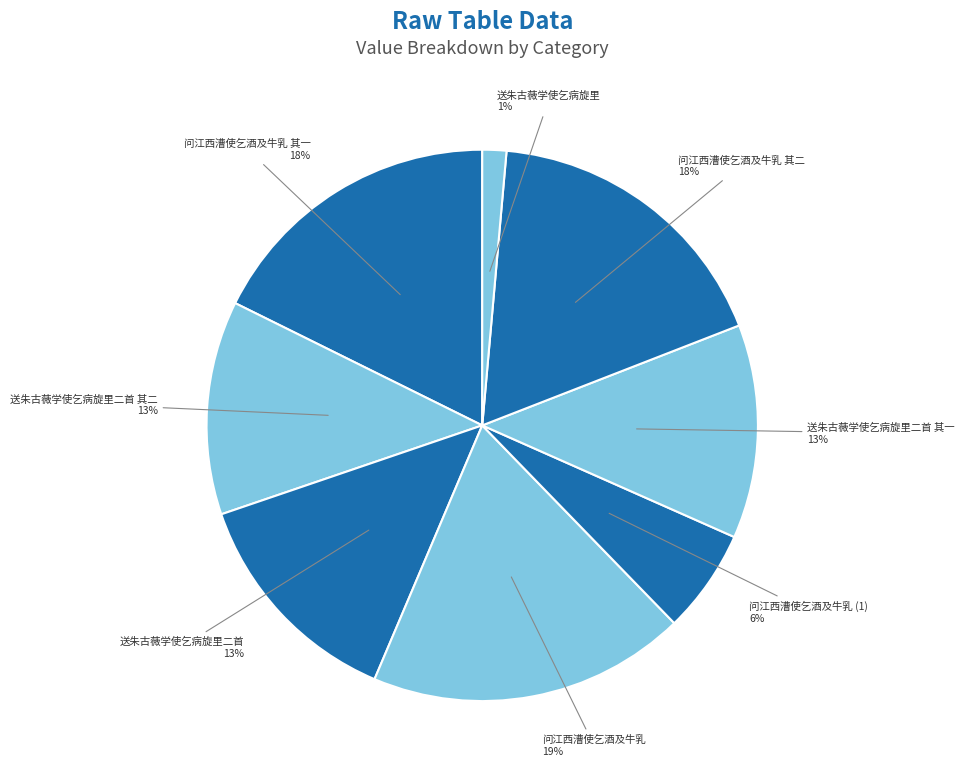

What is the smallest slice in the pie chart?

送朱古薇学使乞病旋里